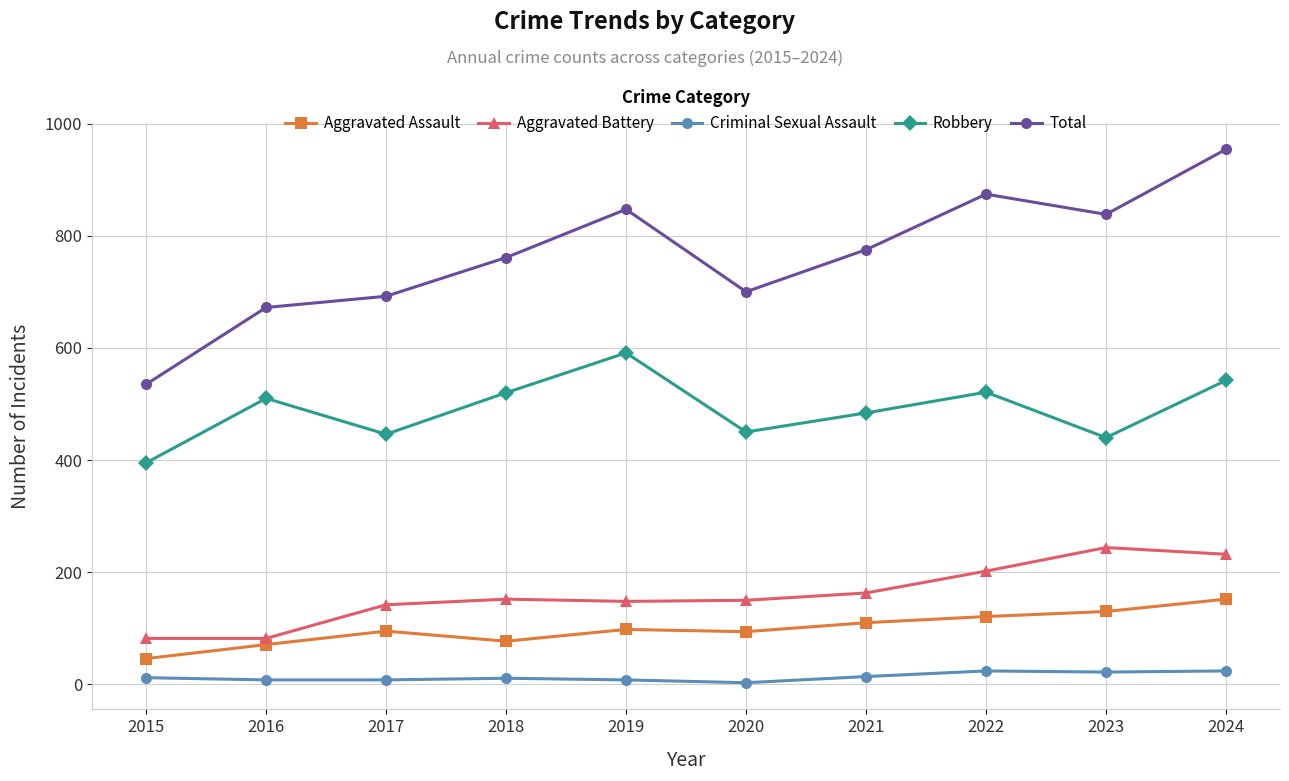

What is the highest value of the Total series?

954